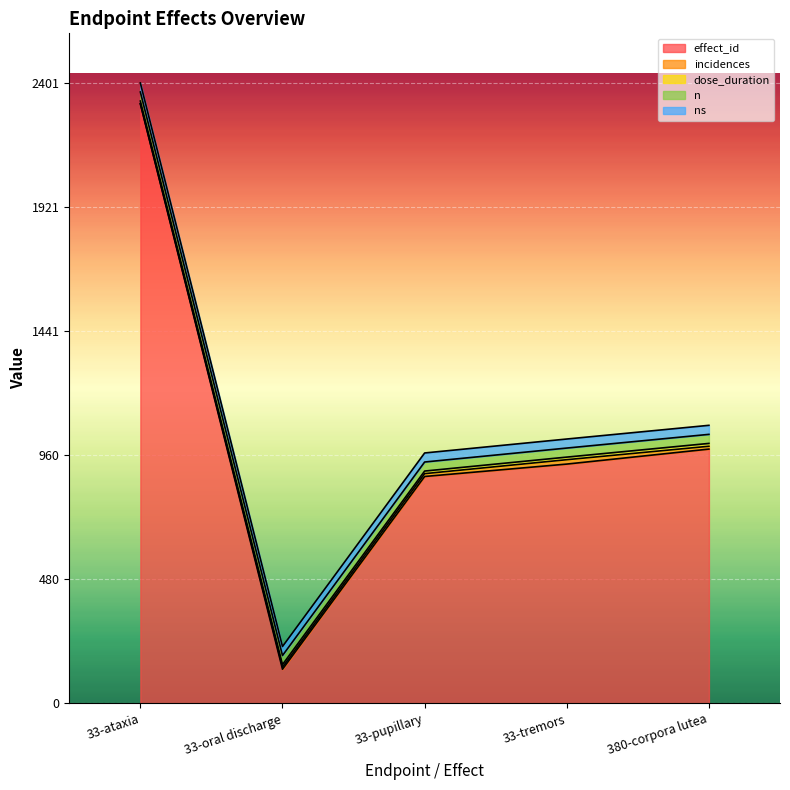

True or false: ns has a value of 48 at 33-tremors.

False